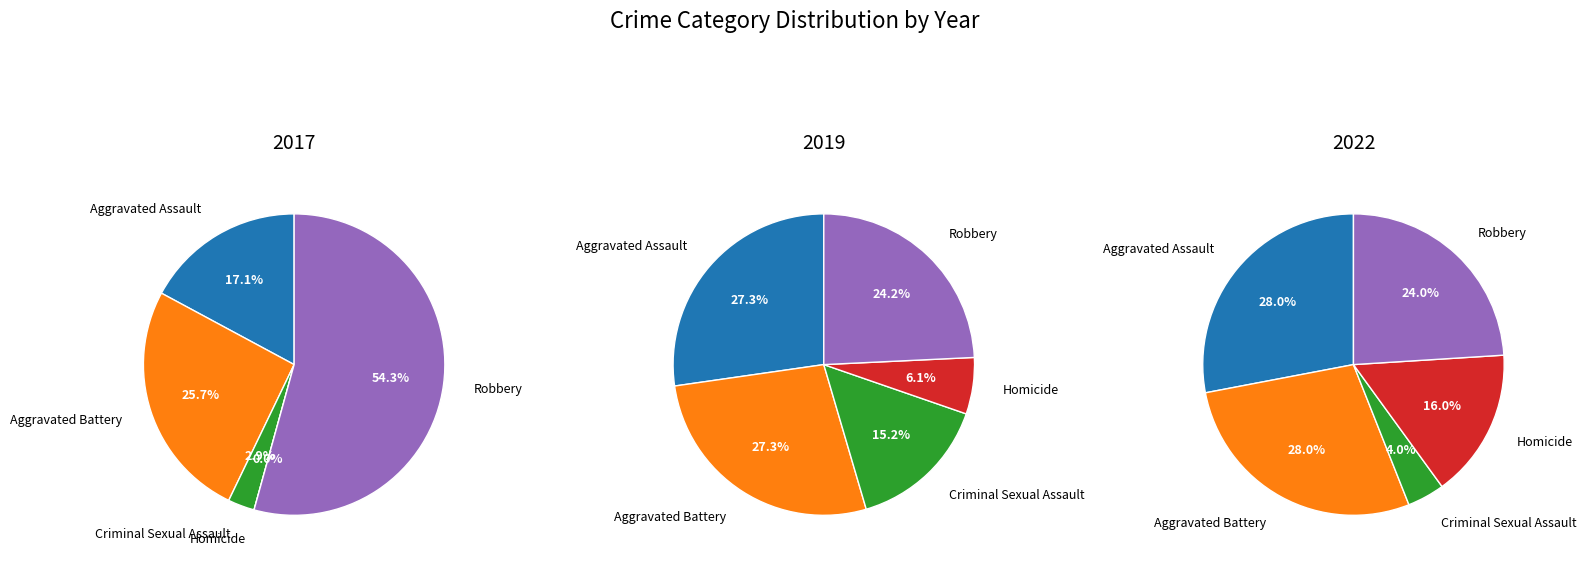

Between Criminal Sexual Assault and Aggravated Battery, which is larger?

Aggravated Battery